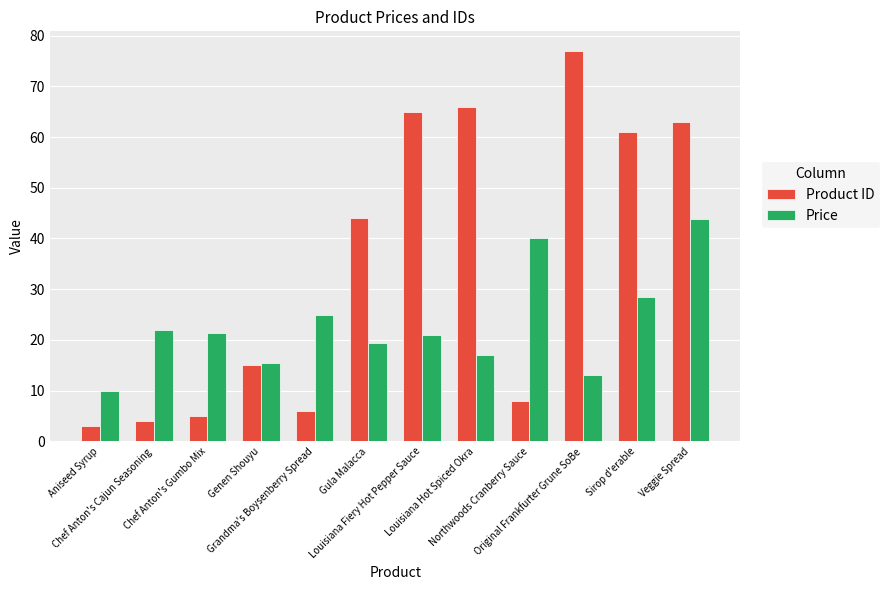

What is the maximum value shown in the chart?

77.0